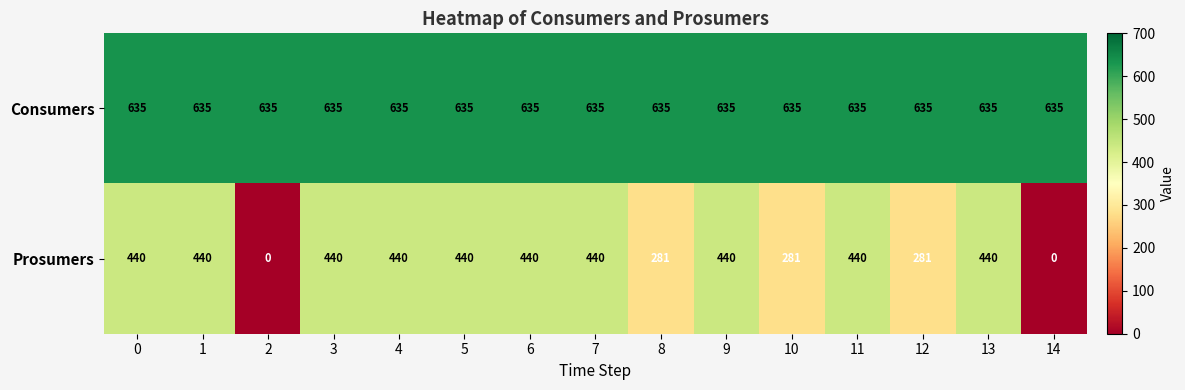

Which series has the widest spread of values?

Prosumers